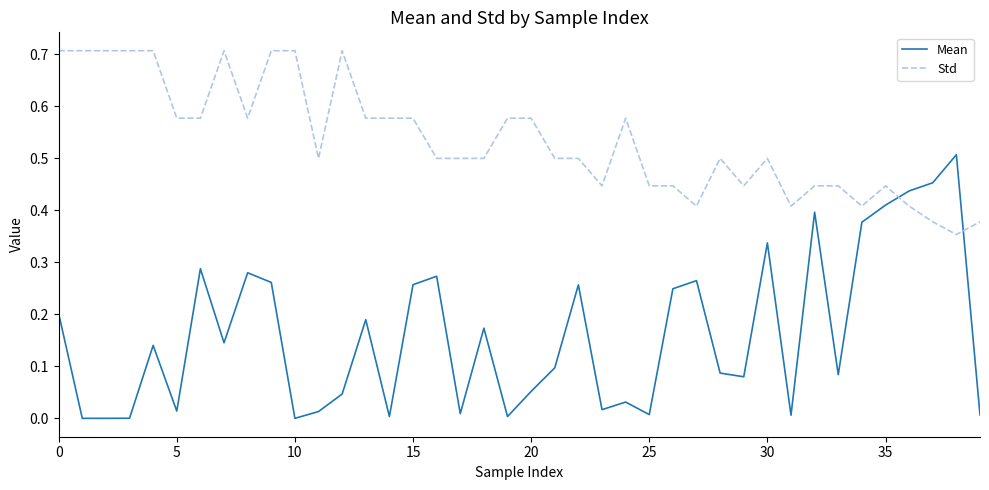

What is the maximum value shown in the chart?

0.7